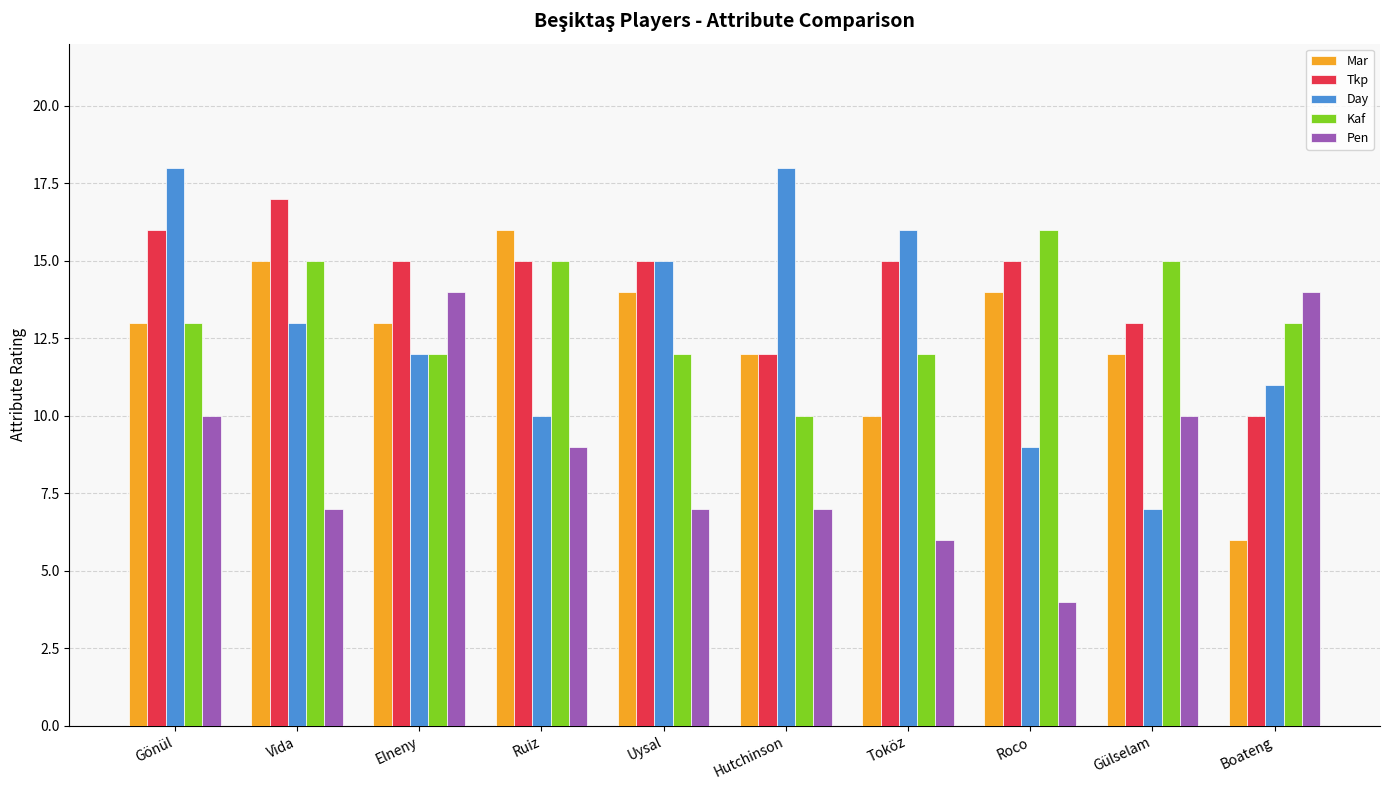

At Boateng, list the series in order from largest to smallest.

Pen, Kaf, Day, Tkp, Mar